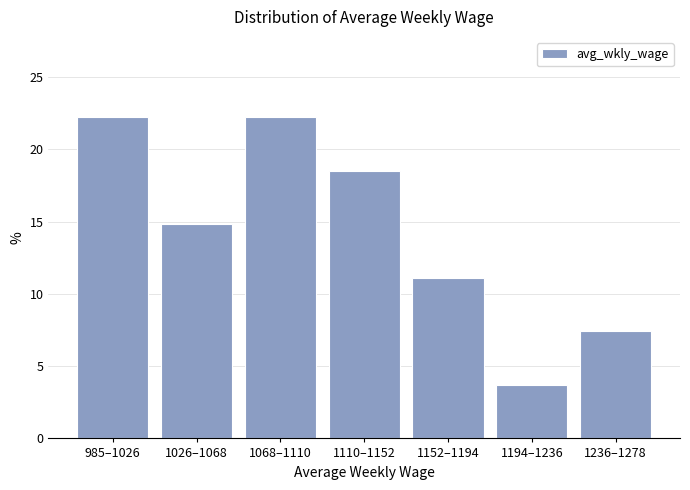

Reading left to right, transcribe all the data shown in this chart.

22.2	14.8	22.2	18.5	11.1	3.7	7.4